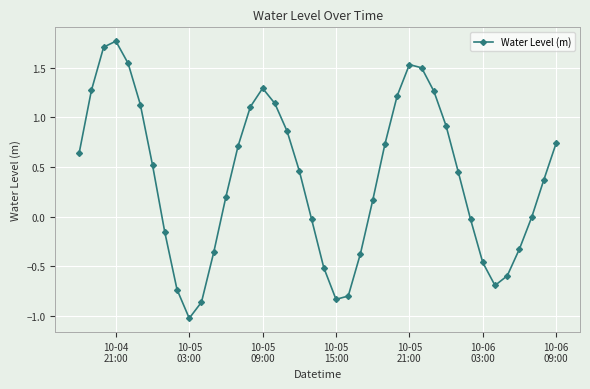

What is the sum of all values?

15.5